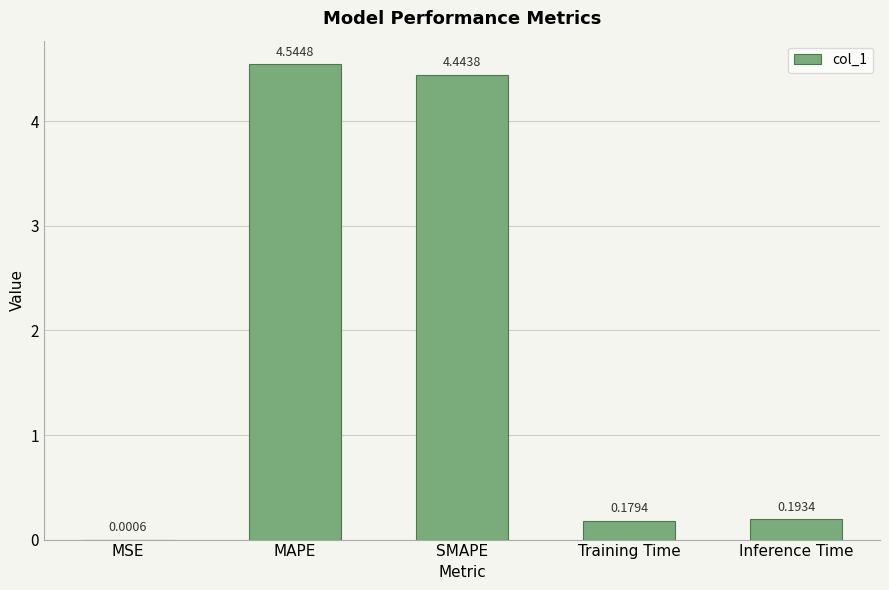

What is the sum of all values?

9.4